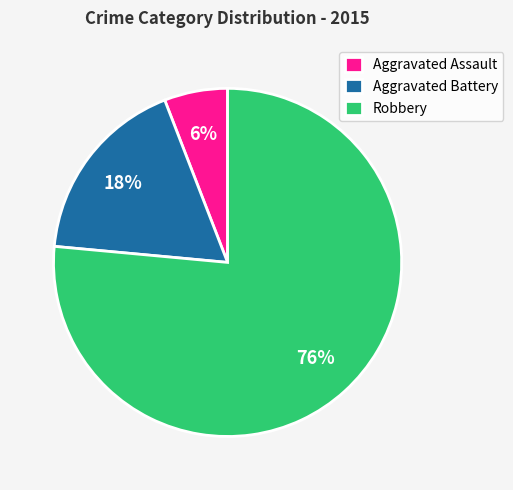

To the nearest percent, what is the average slice percentage?

33%